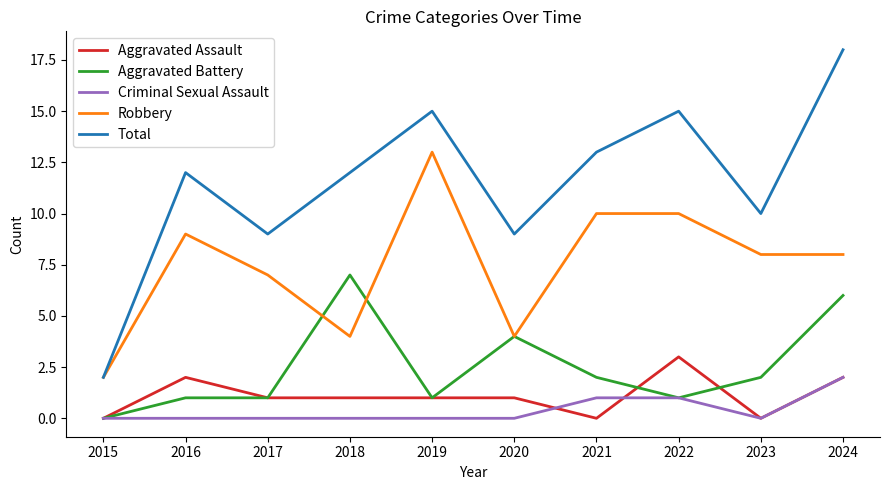

What is the sum of the Aggravated Battery values at 2022 and 2023?

3